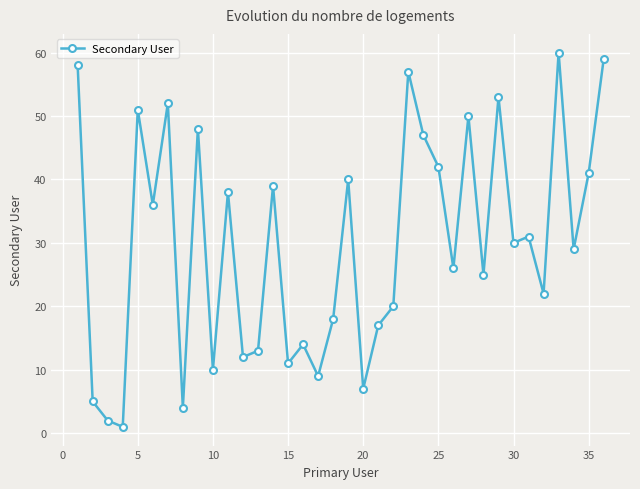

What is the maximum value shown in the chart?

60